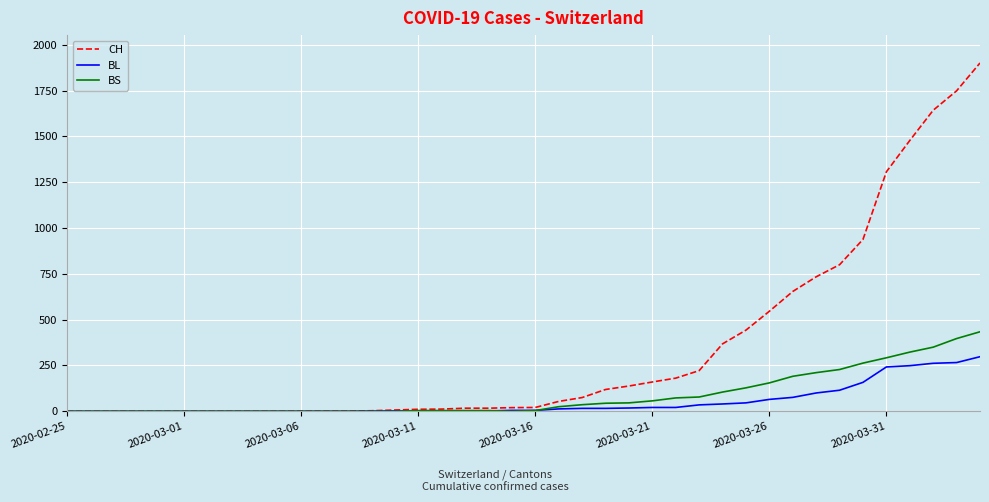

Which series has the largest total across all categories?

CH